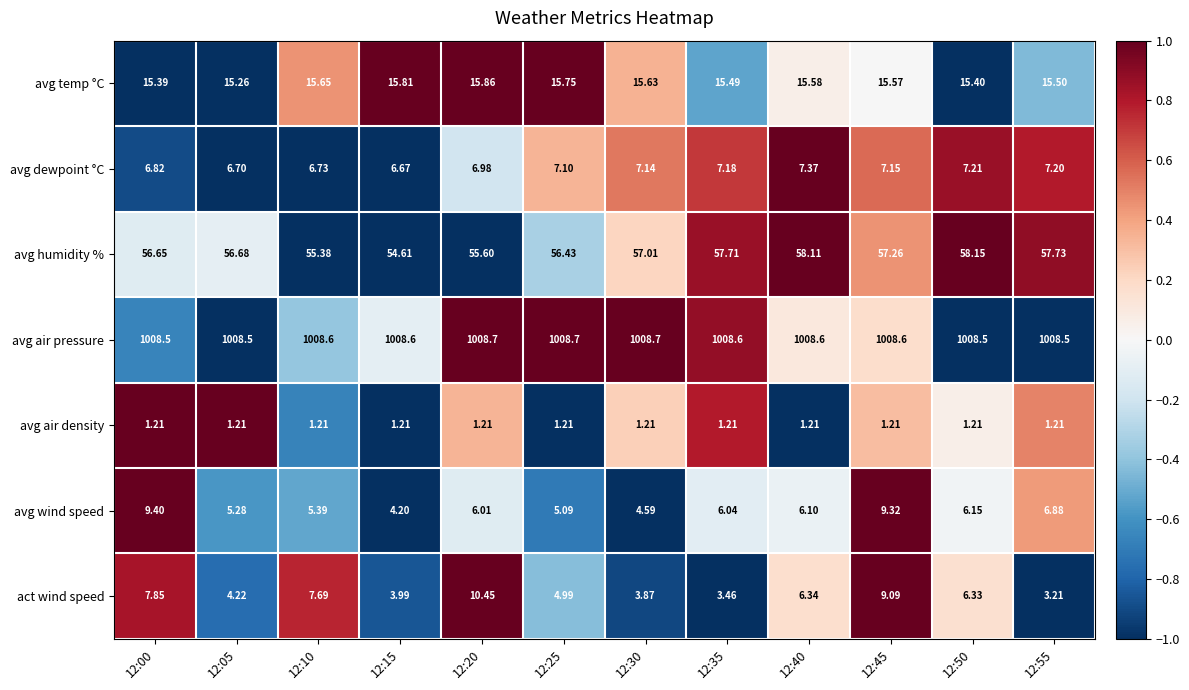

At 12:35, list the series in order from smallest to largest.

avg air density, act wind speed, avg wind speed, avg dewpoint °C, avg temp °C, avg humidity %, avg air pressure